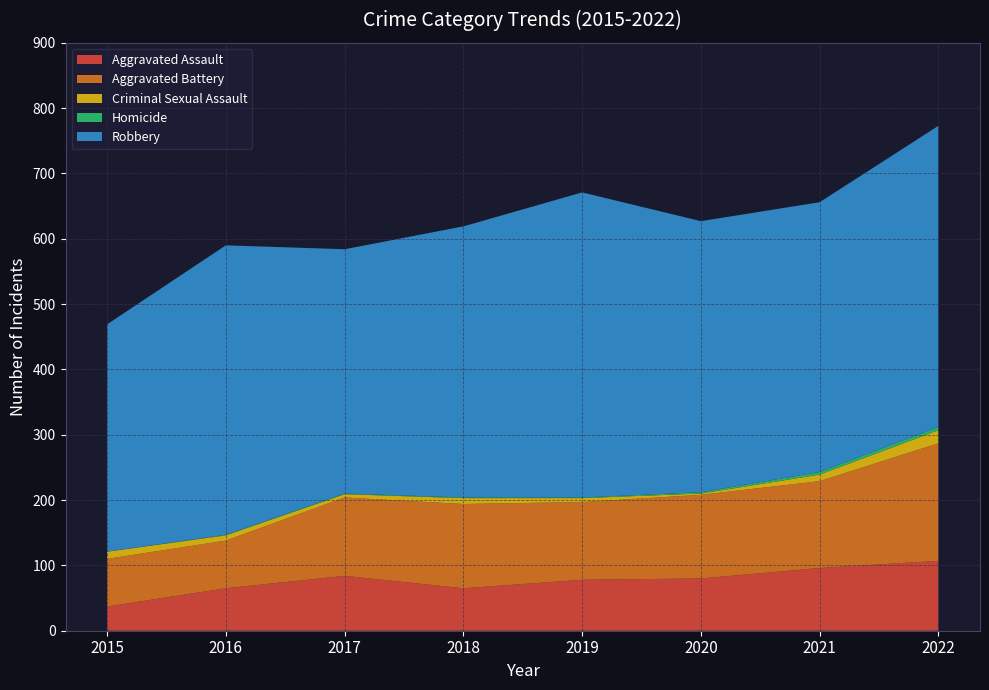

Reading left to right, what are all the values shown in this chart?

Aggravated Assault: 37	65	84	65	78	80	96	107
Aggravated Battery: 73	73	120	129	119	128	133	180
Criminal Sexual Assault: 11	8	5	9	6	2	10	20
Homicide: 0	1	1	1	1	2	4	5
Robbery: 348	443	374	415	467	415	413	461